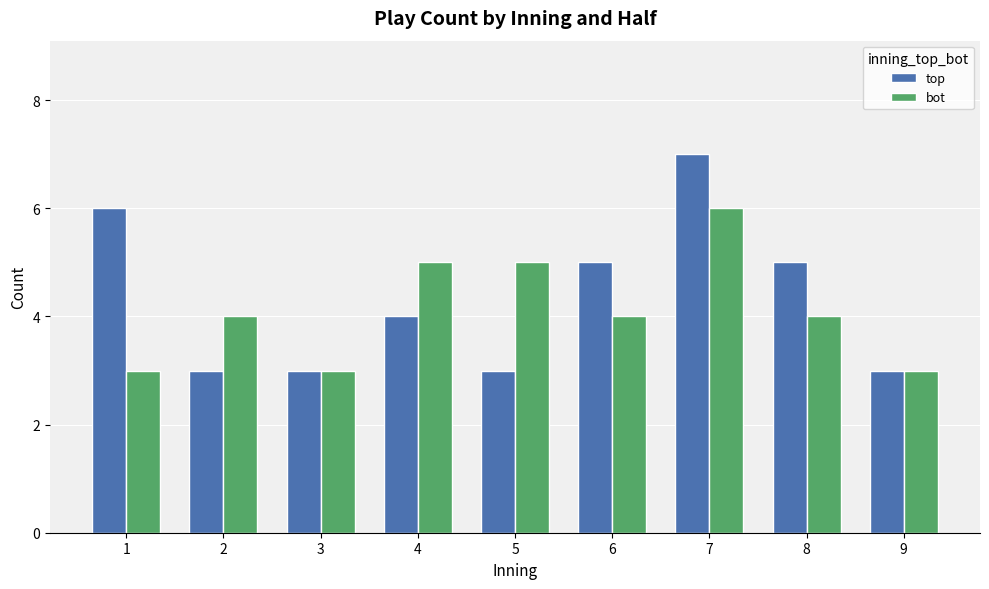

Rank the series by their maximum value, from highest to lowest.

top, bot